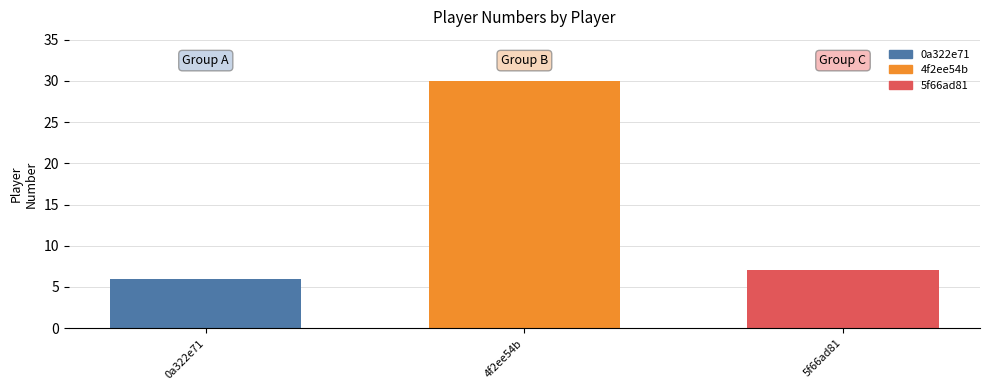

Read the 5f66ad81 value at 4f2ee54b.

7